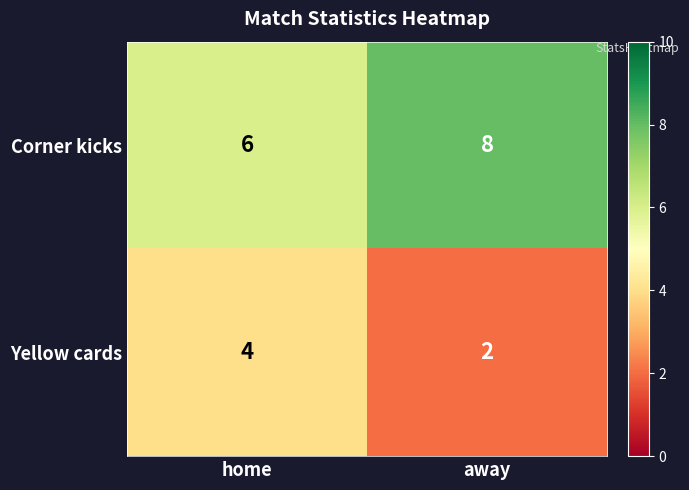

What is the average value of the Yellow cards series?

3